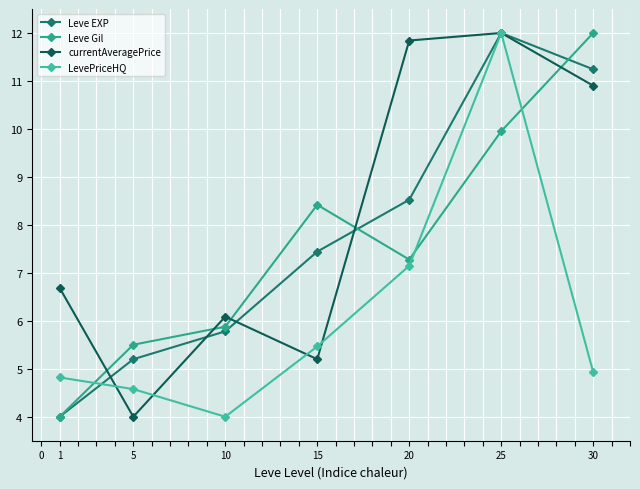

What is the smallest value displayed?

4.0